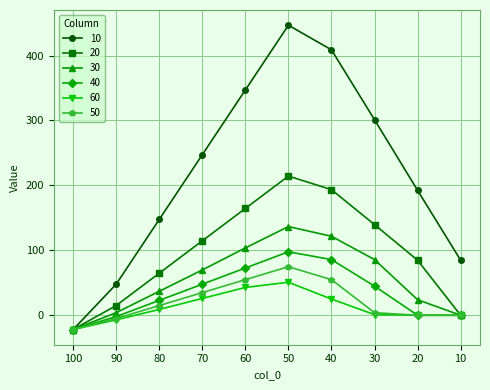

Which series has the widest spread of values?

10